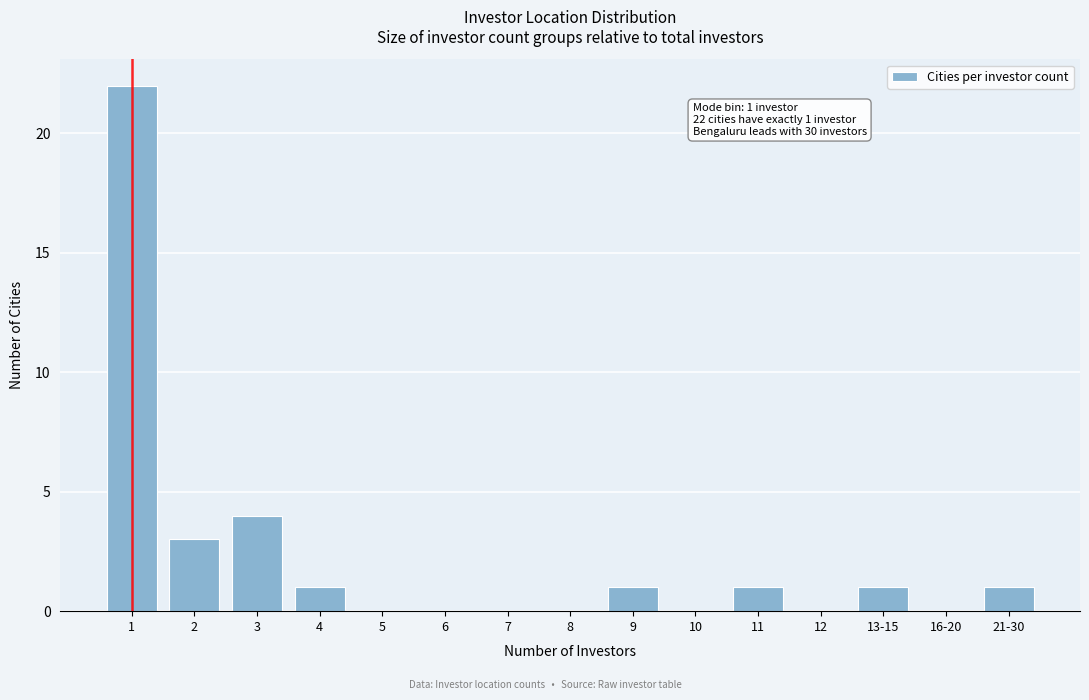

Reading left to right, list all the values displayed in this chart.

1=22	2=3	3=4	4=1	5=0	6=0	7=0	8=0	9=1	10=0	11=1	12=0	13-15=1	16-20=0	21-30=1